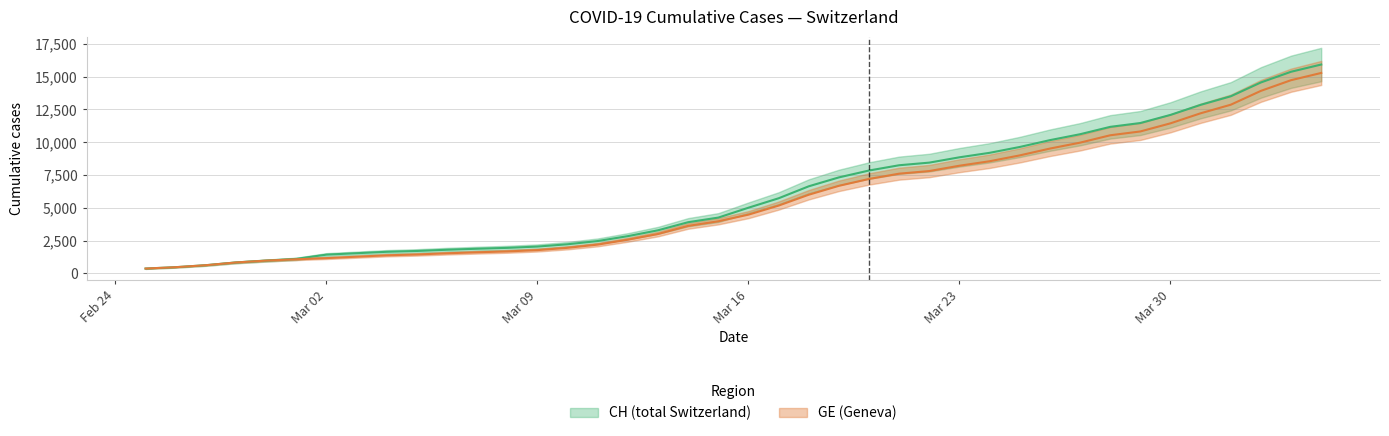

Which series has the widest spread of values?

CH